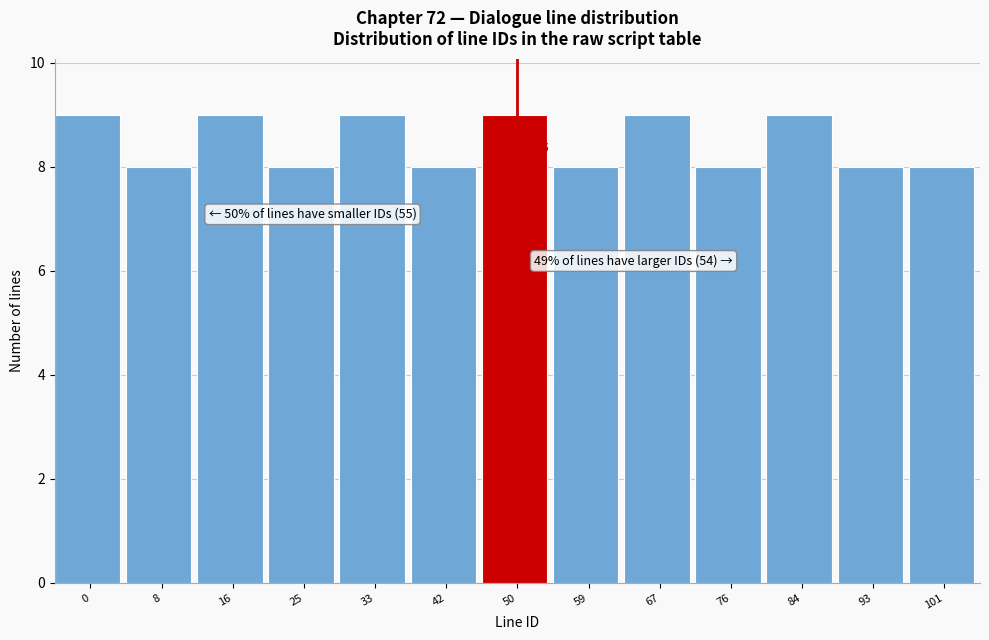

Reading left to right, transcribe all the data shown in this chart.

0=9	8=8	16=9	25=8	33=9	42=8	50=9	59=8	67=9	76=8	84=9	93=8	101=8